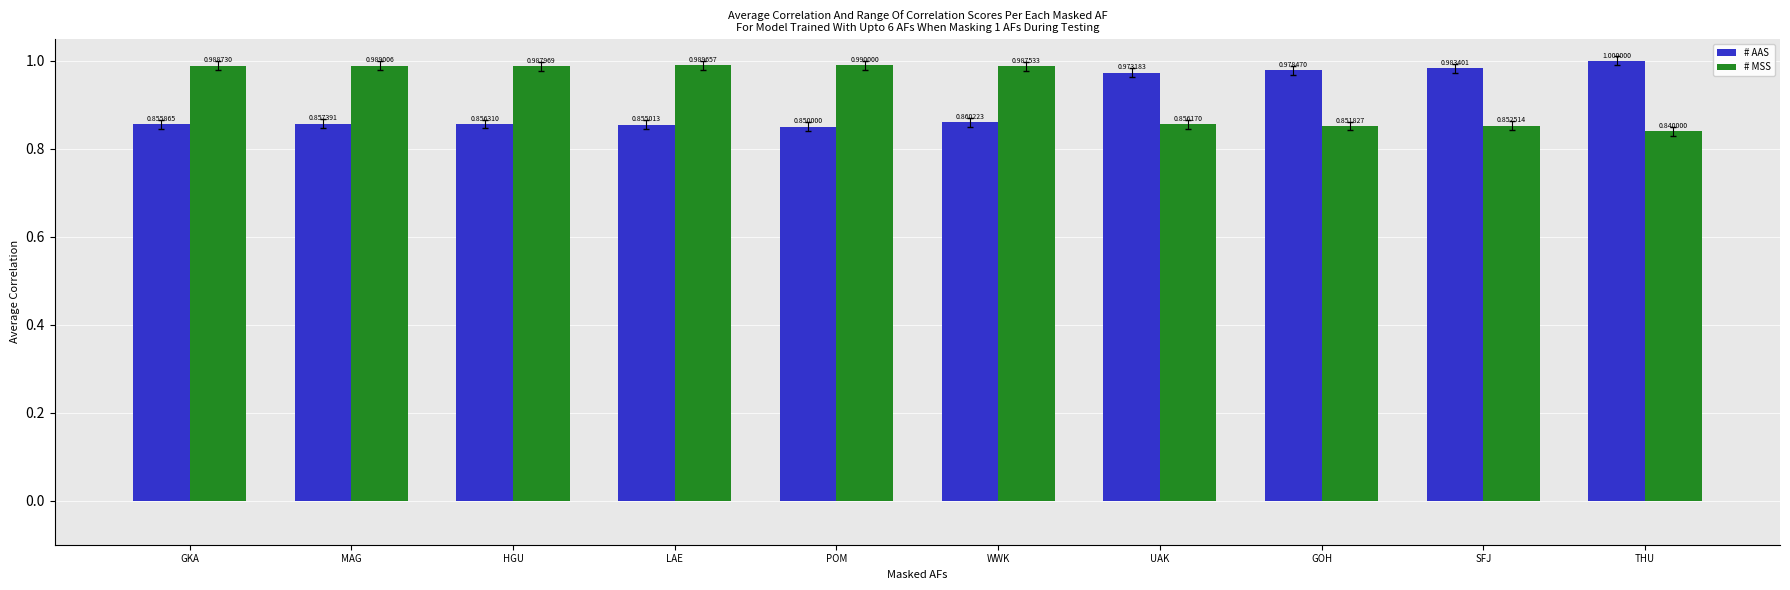

How many groups of bars are there?

10